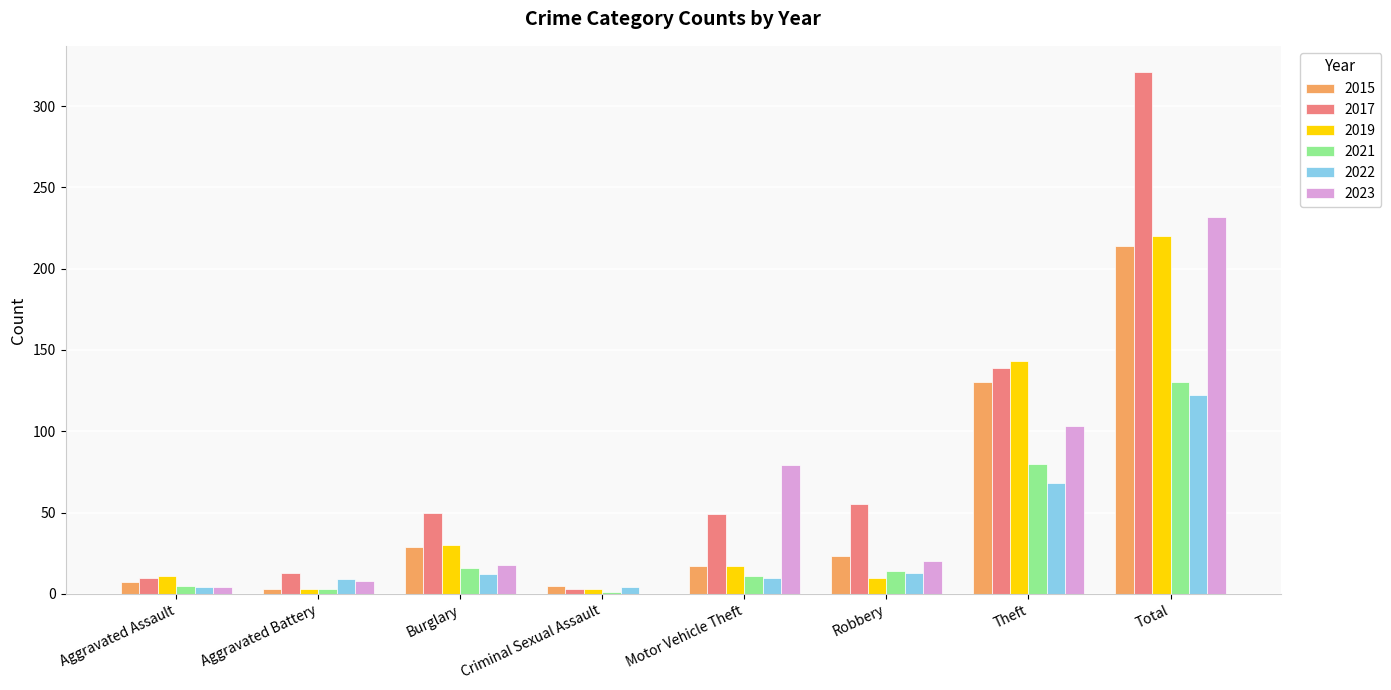

Where is 2017 nearest to the value 162?

Theft